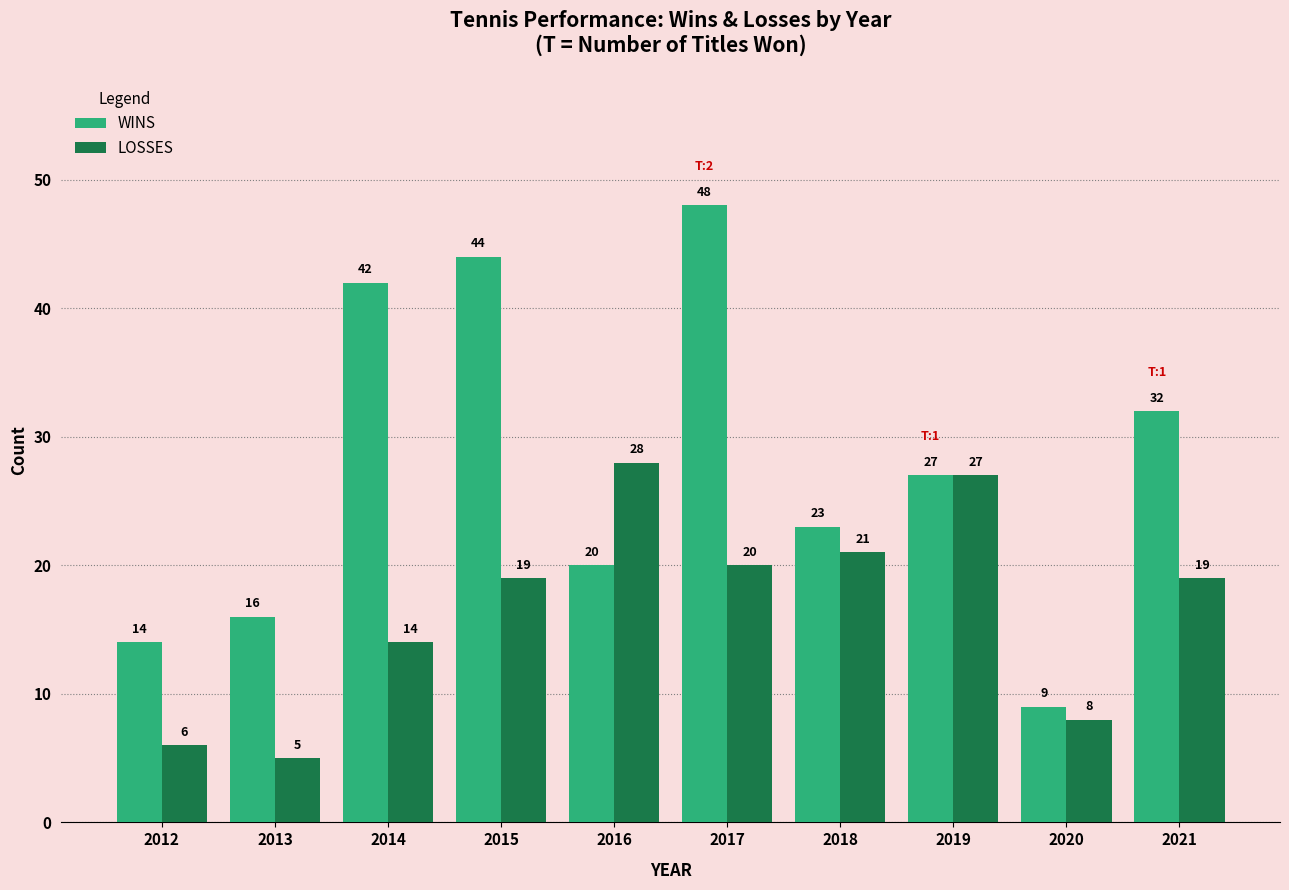

True or false: WINS has a value of 27 at 2019.

True